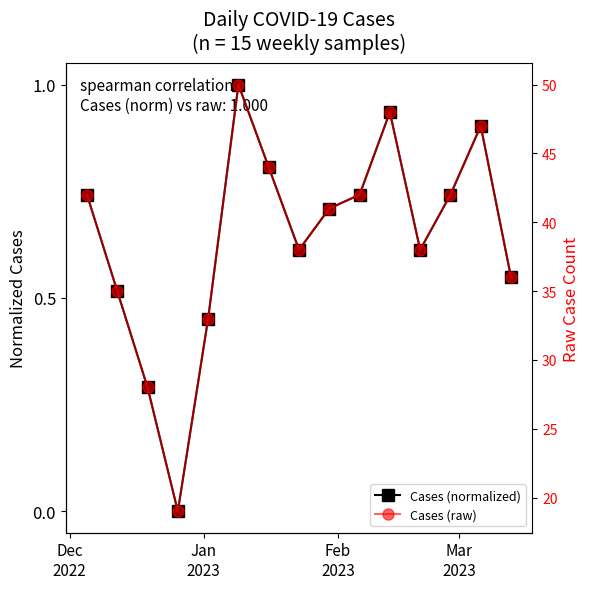

In Cases (raw), how many points are lower than both neighbors (excluding endpoints)?

3